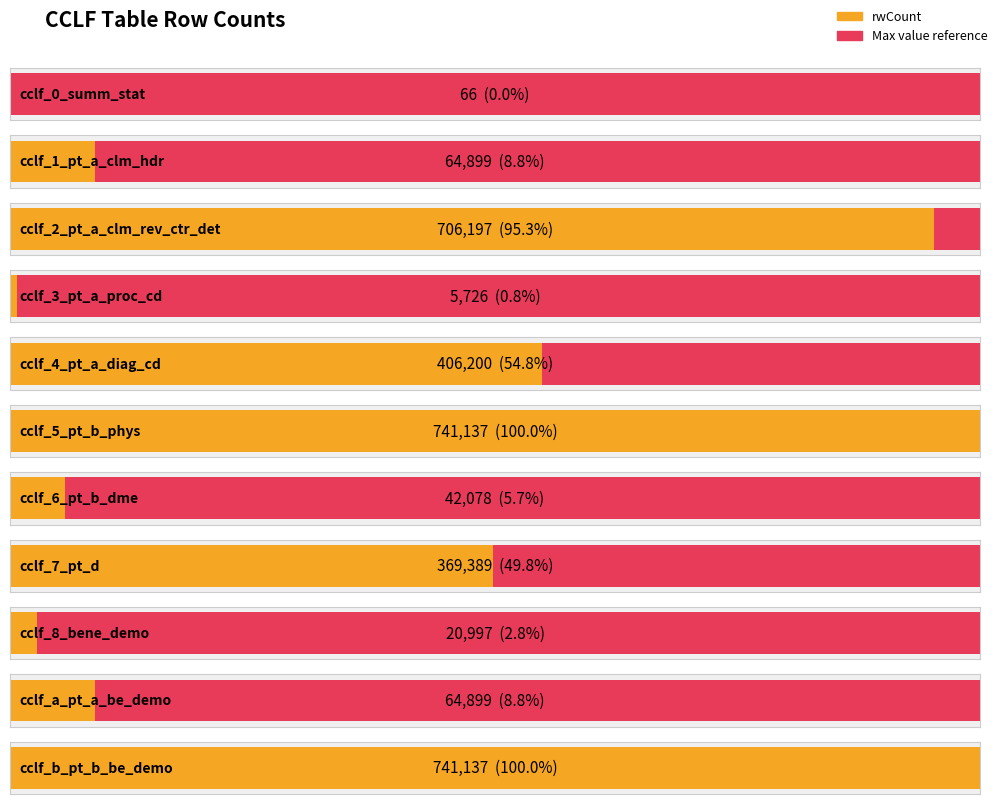

At which label does the data first exceed 64899?

cclf_2_pt_a_clm_rev_ctr_det